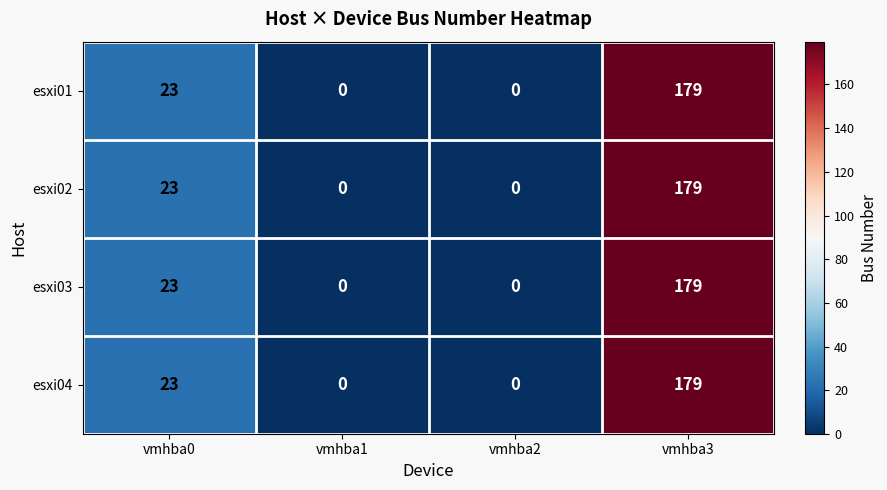

Reading left to right, what are all the values shown in this chart?

esxi01: 23	0	0	179
esxi02: 23	0	0	179
esxi03: 23	0	0	179
esxi04: 23	0	0	179